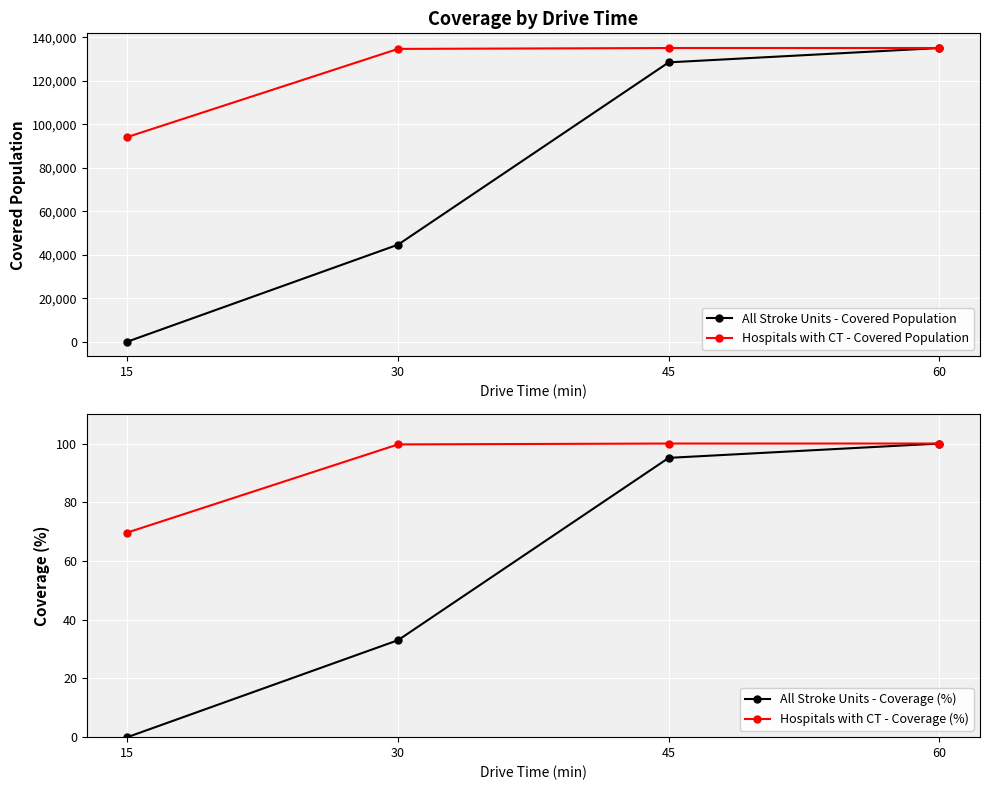

What is the difference between the second highest and minimum values in the All Stroke Units - Covered Population series?

128480